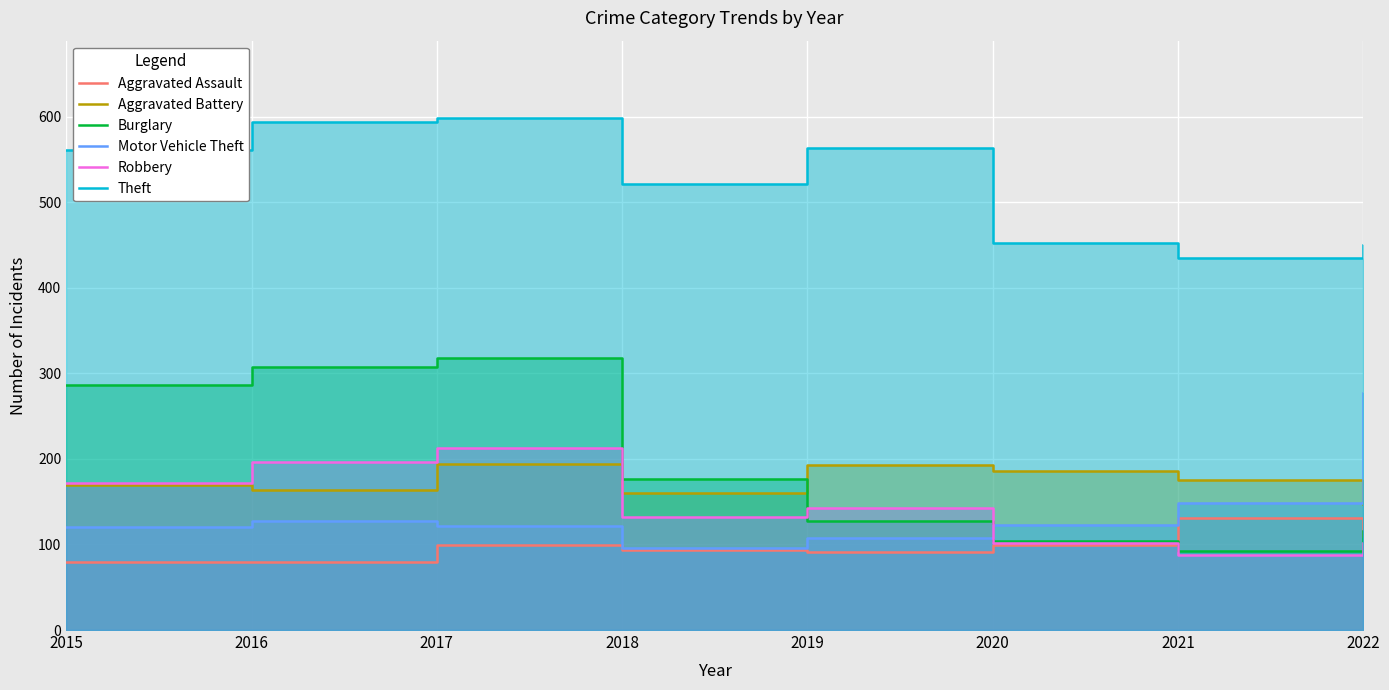

Between 2016 and 2017, which series saw the biggest shift?

Aggravated Battery